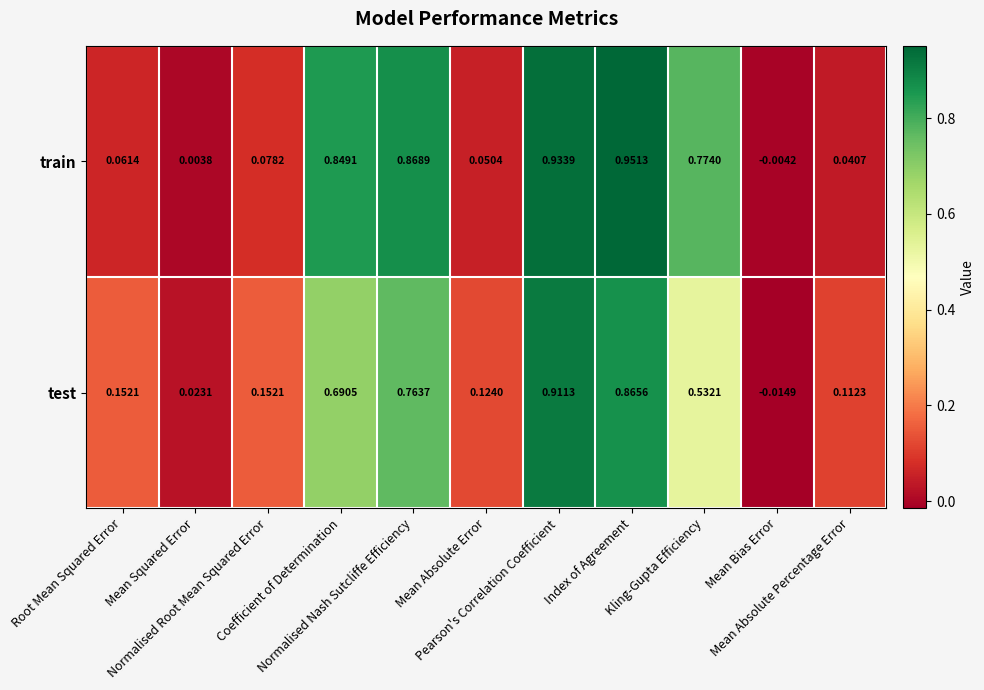

List the series in order of their overall mean, highest first.

train, test